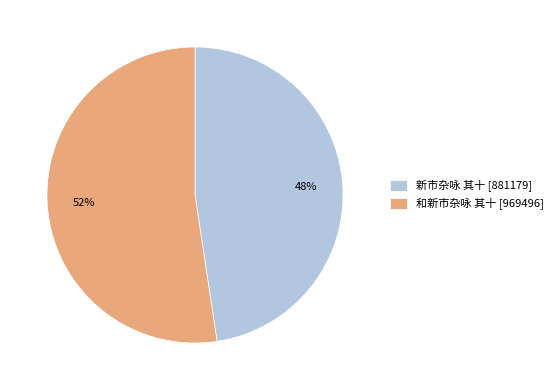

Is it true that 和新市杂咏 其十 is 52% of the pie?

True